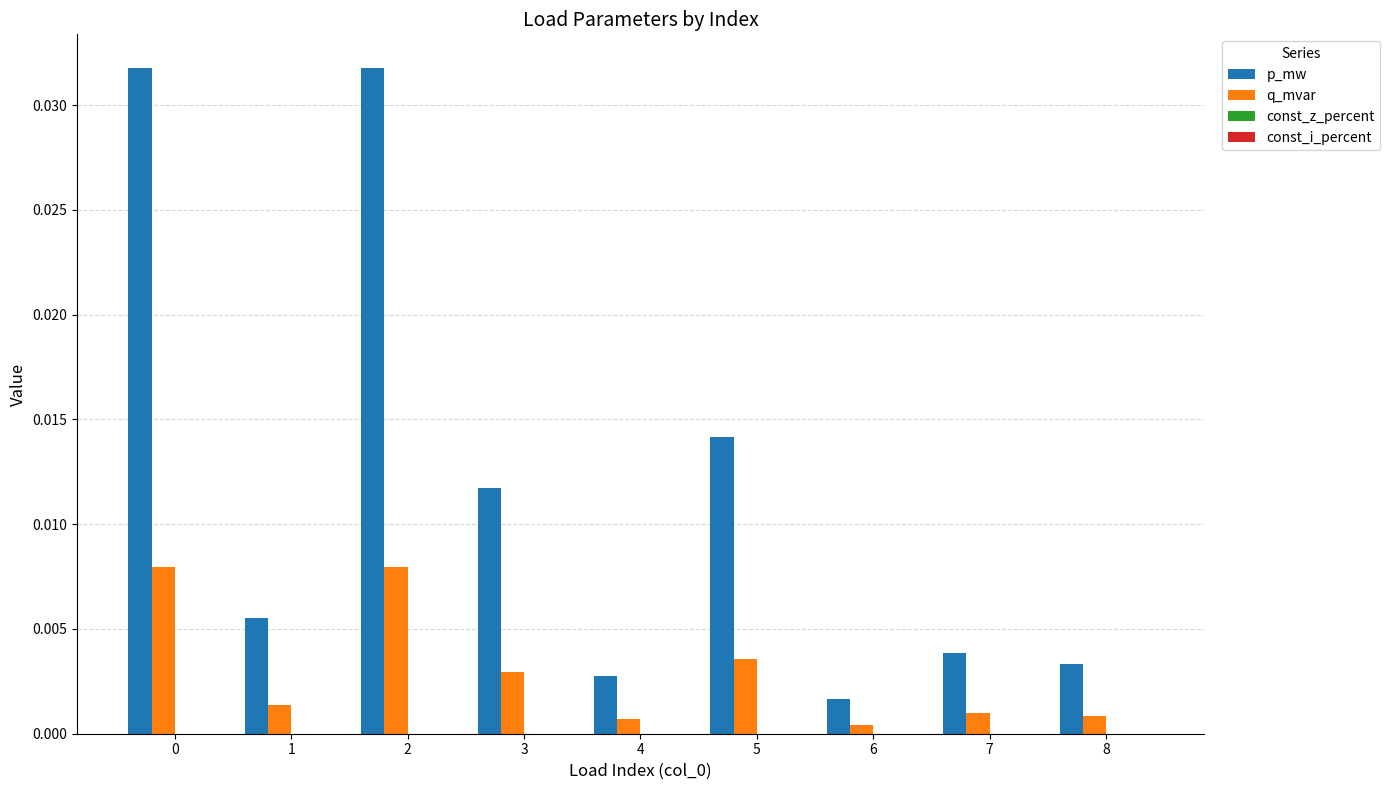

At which label is p_mw closest to 0?

6